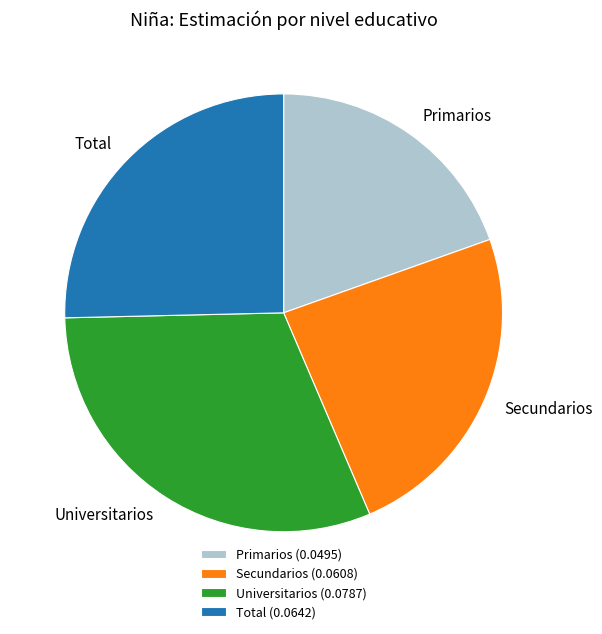

How many segments does this pie chart have?

4